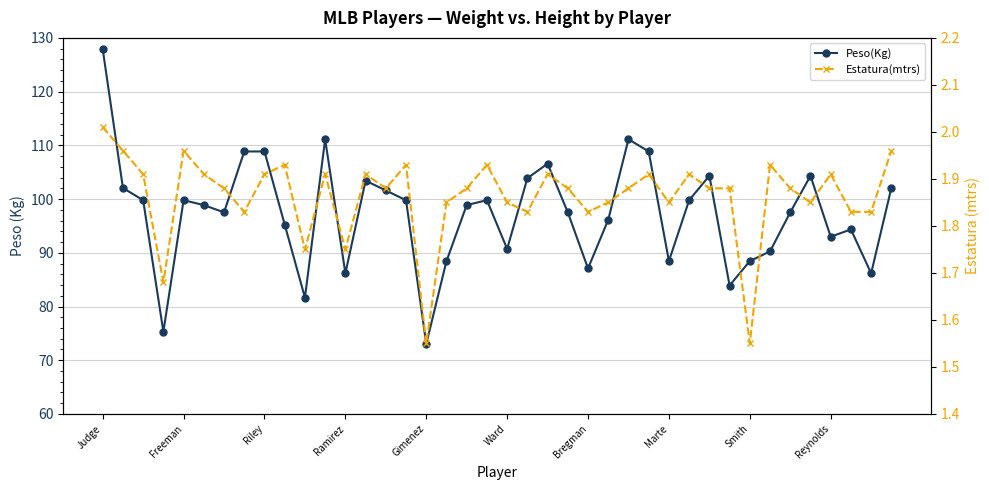

List the labels in order of Estatura(mtrs) value, largest first.

Judge, Freeman, Gimenez, 39, Reynolds, 15, 19, 33, Riley, Ward, Smith, 11, 13, 22, 27, 29, 36, Bregman, 14, 18, 23, 26, 30, 31, 34, 17, 20, 25, 28, 35, Marte, 21, 24, 37, 38, 10, 12, Ramirez, 16, 32